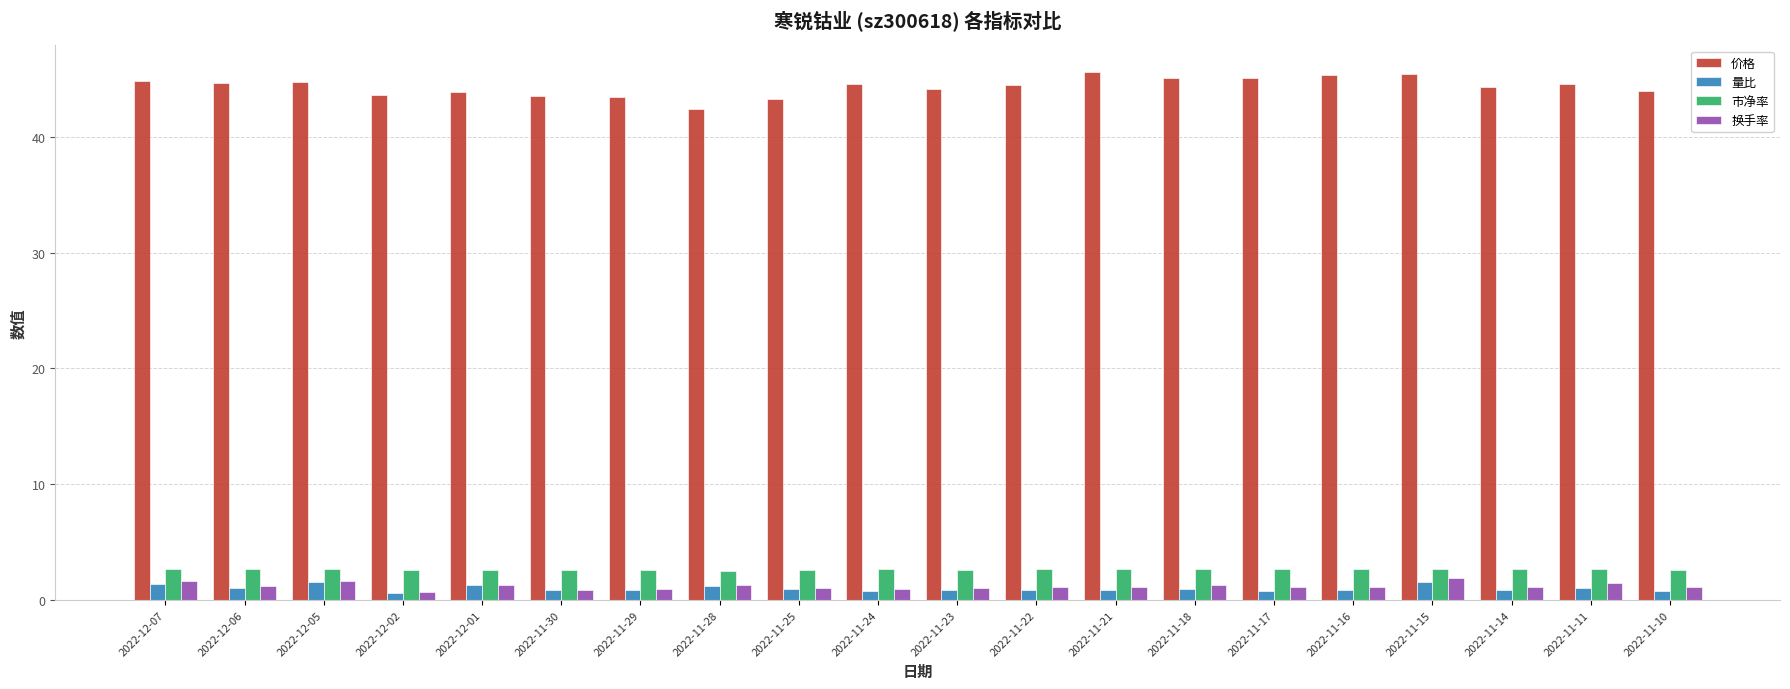

What is the label of the 12th bar from the right?

2022-11-25